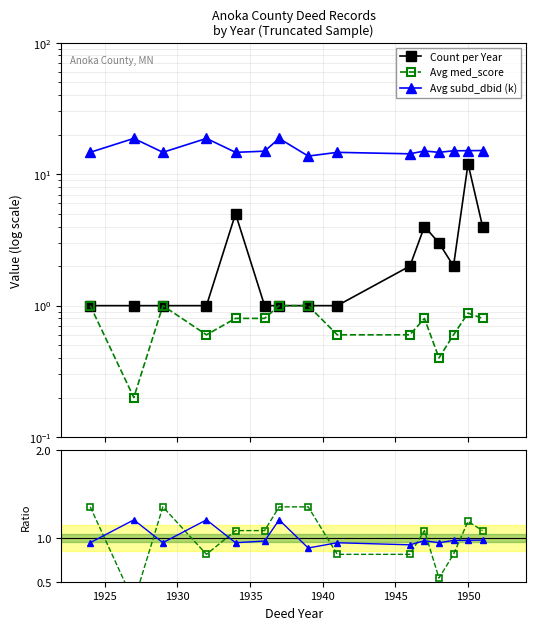

True or false: Count per Year has more than 1 interior local peaks.

True